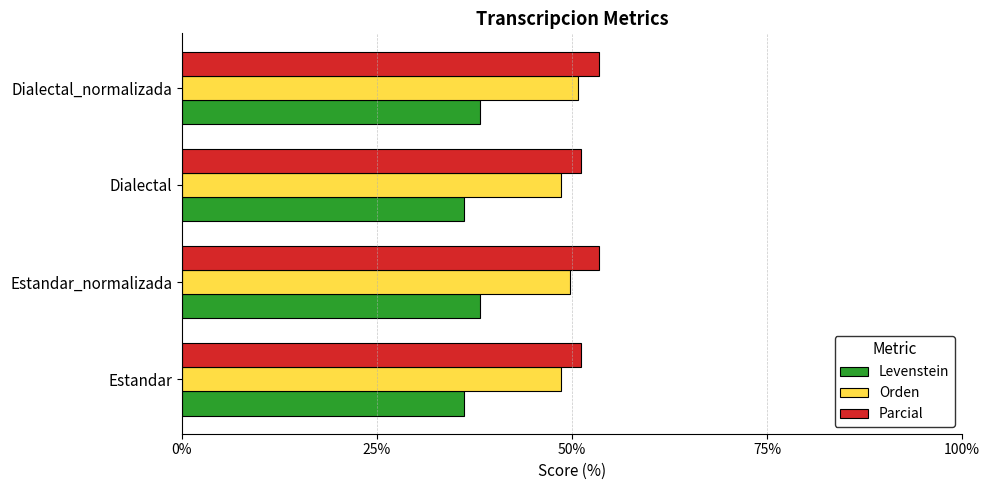

The Levenstein series shows 49.5 at Estandar. True or false?

False